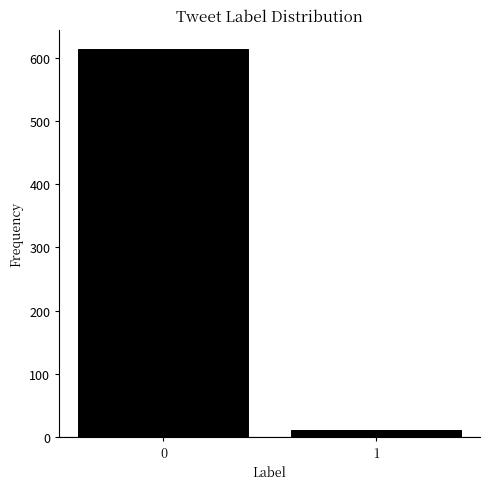

Reading left to right, extract all data points from this chart.

0=614	1=11